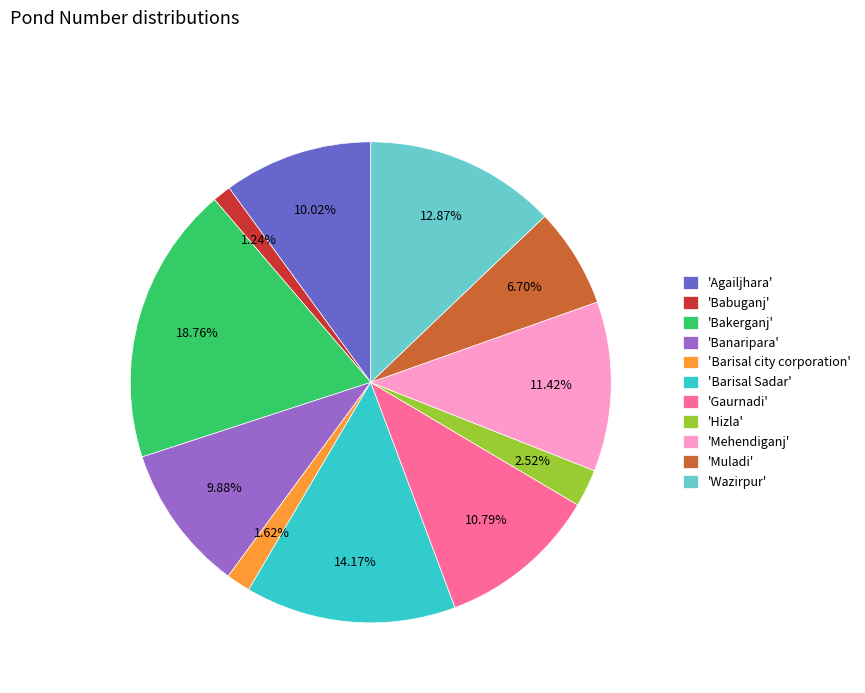

What is the ratio of the value at 'Barisal Sadar' to the value at 'Wazirpur'?

1.1